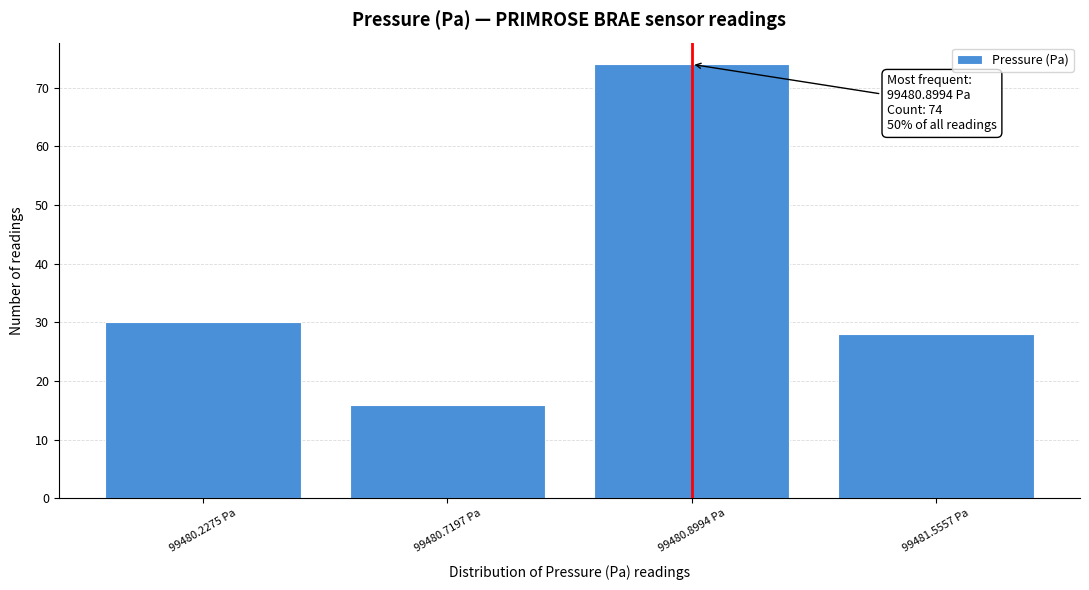

Reading left to right, what are all the values shown in this chart?

99480.2275 Pa=30	99480.7197 Pa=16	99480.8994 Pa=74	99481.5557 Pa=28